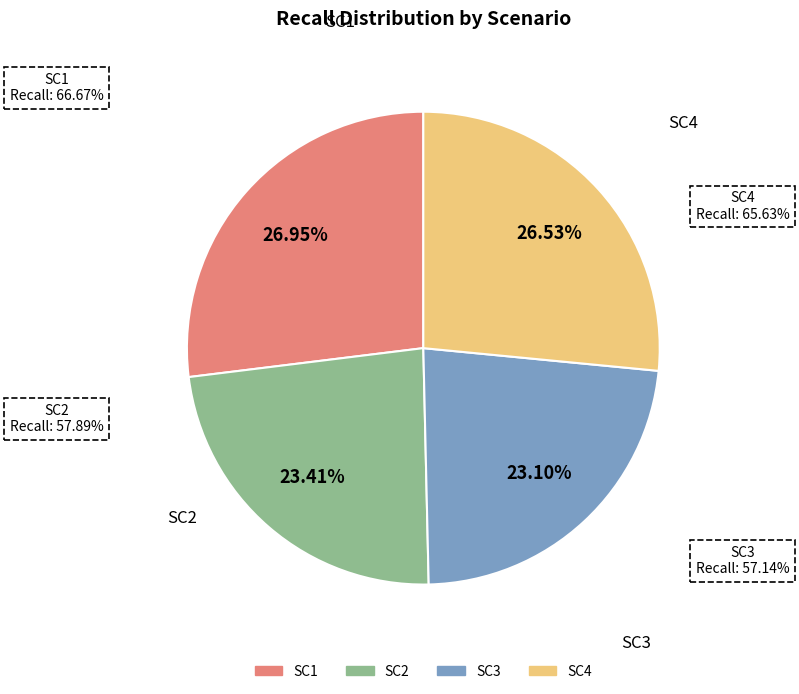

Which category has the smallest portion of the pie?

SC3